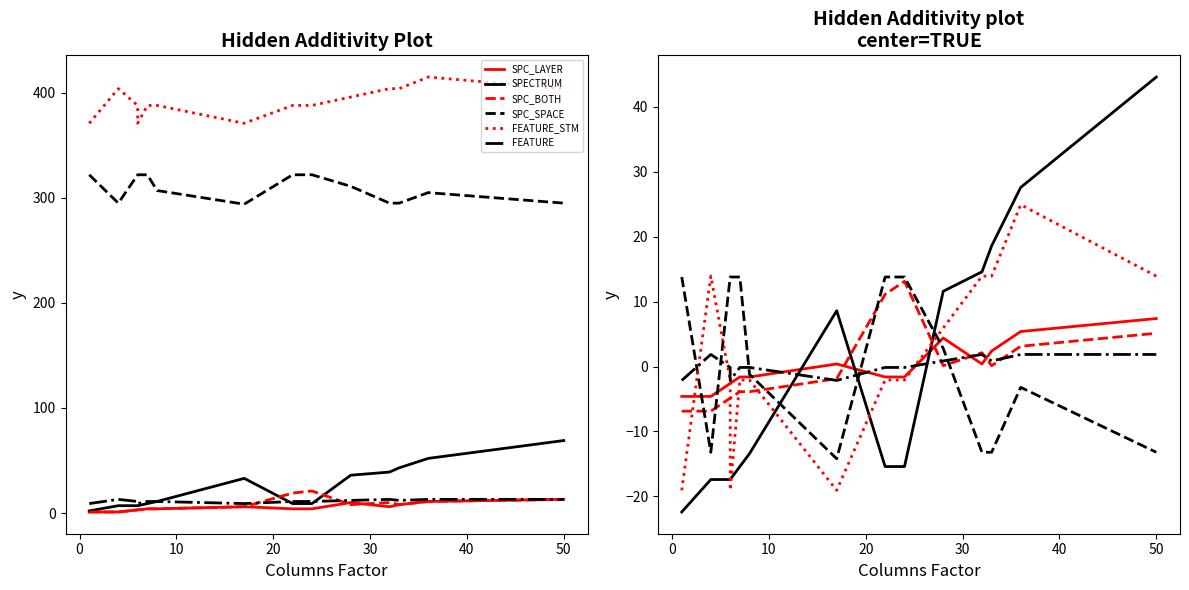

What is the label of the 11th point from the left?

10